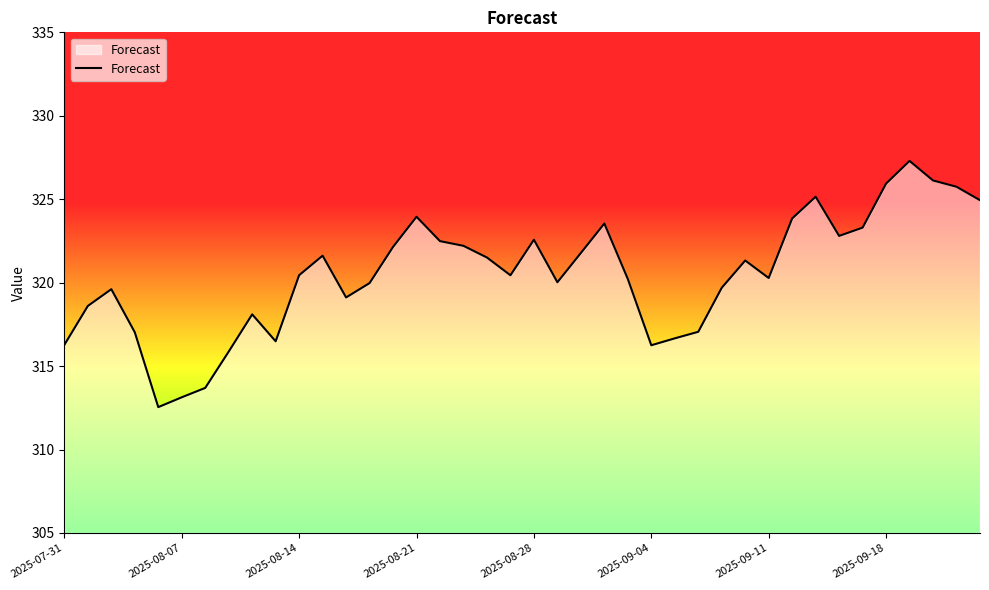

What is the minimum value shown in the chart?

312.5